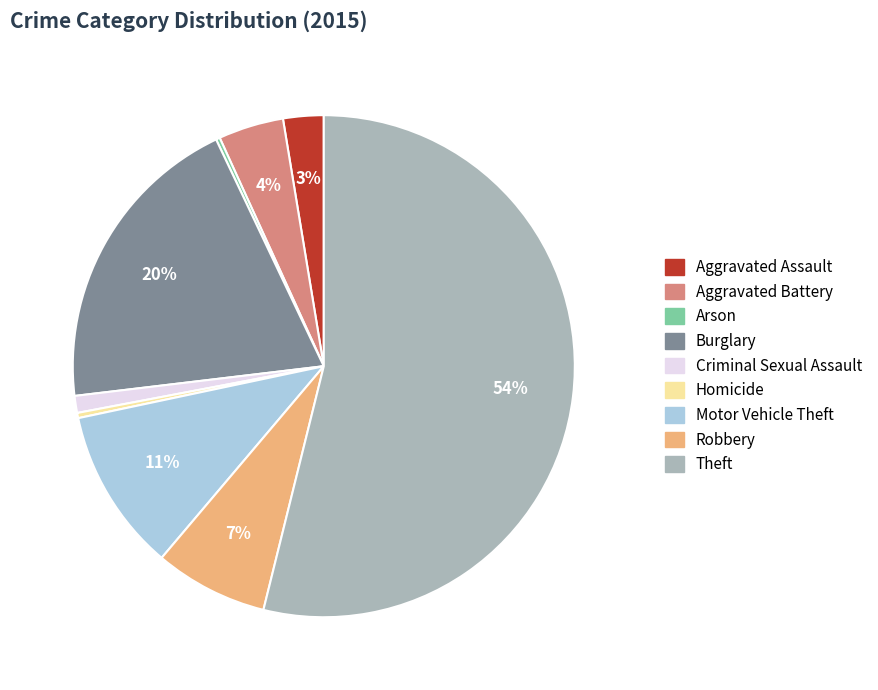

Between Aggravated Assault and Aggravated Battery, which is larger?

Aggravated Battery